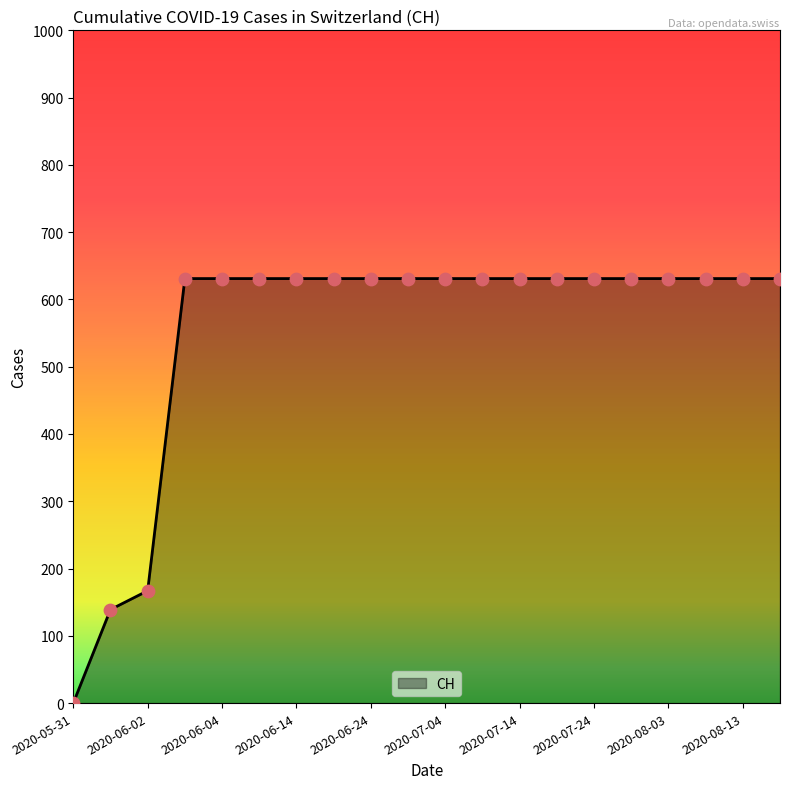

What is the maximum value shown in the chart?

631